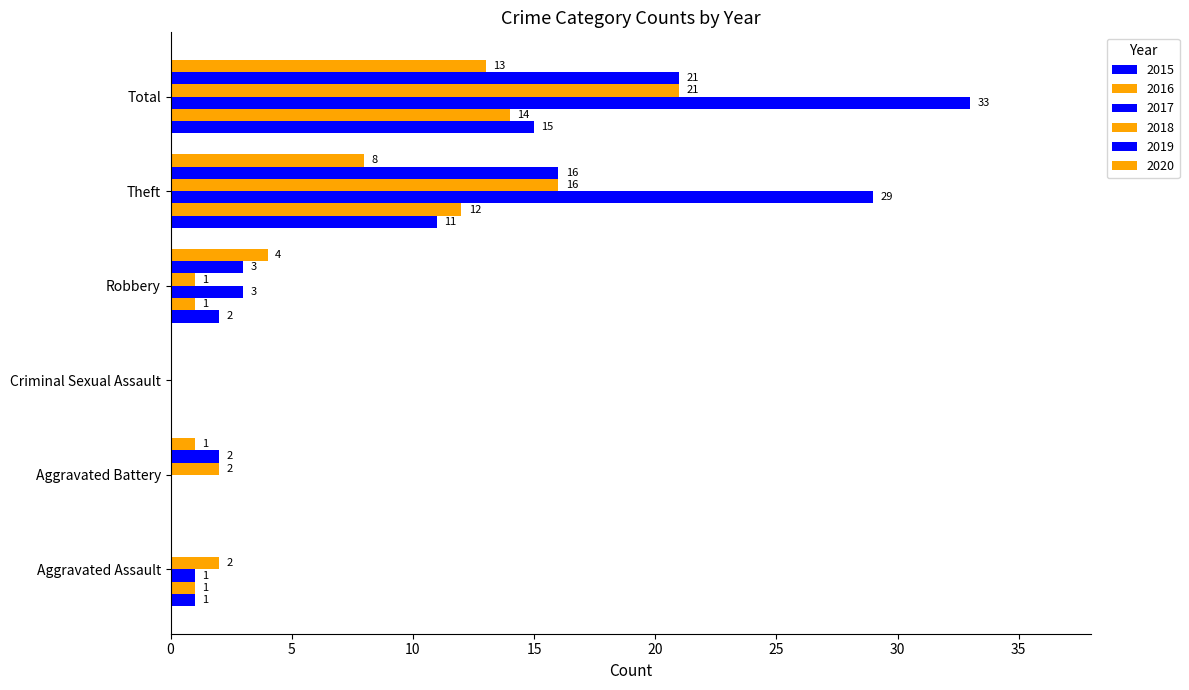

Rank the categories by 2017 value from lowest to highest.

Aggravated Battery, Criminal Sexual Assault, Aggravated Assault, Robbery, Theft, Total